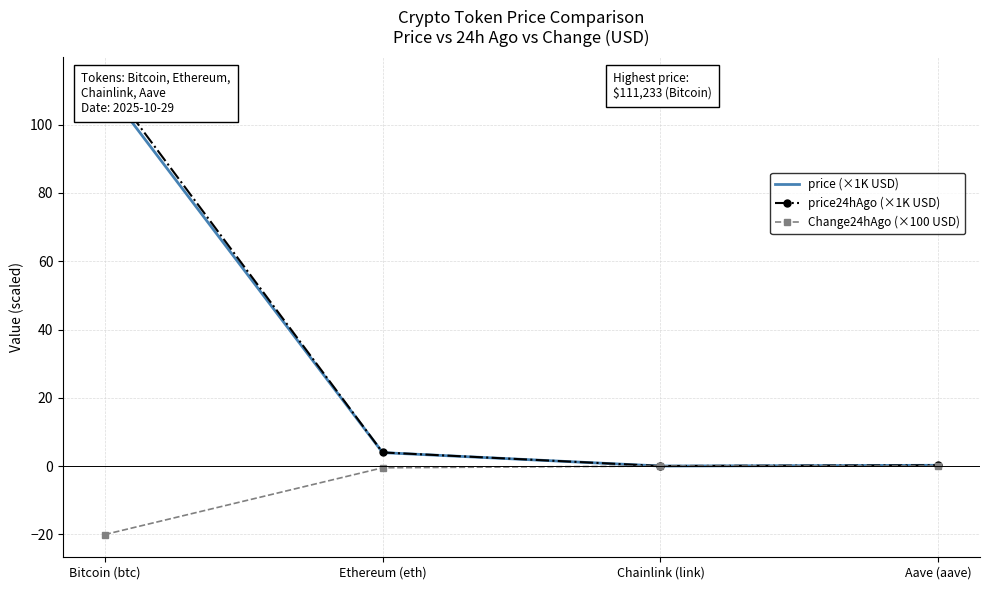

Reading left to right, extract all data points from this chart.

price (×1K USD): Bitcoin (btc)=111.2	Ethereum (eth)=3.9	Chainlink (link)=0.0	Aave (aave)=0.2
price24hAgo (×1K USD): Bitcoin (btc)=113.2	Ethereum (eth)=4.0	Chainlink (link)=0.0	Aave (aave)=0.2
Change24hAgo (×100 USD): Bitcoin (btc)=-20.1	Ethereum (eth)=-0.5	Chainlink (link)=0.0	Aave (aave)=0.0